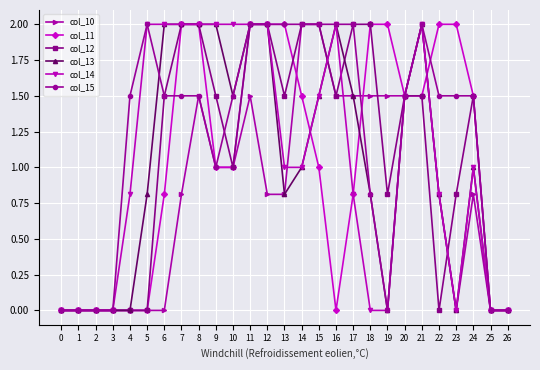

What is the value of the col_12 point at the 22nd from the left?

1.5